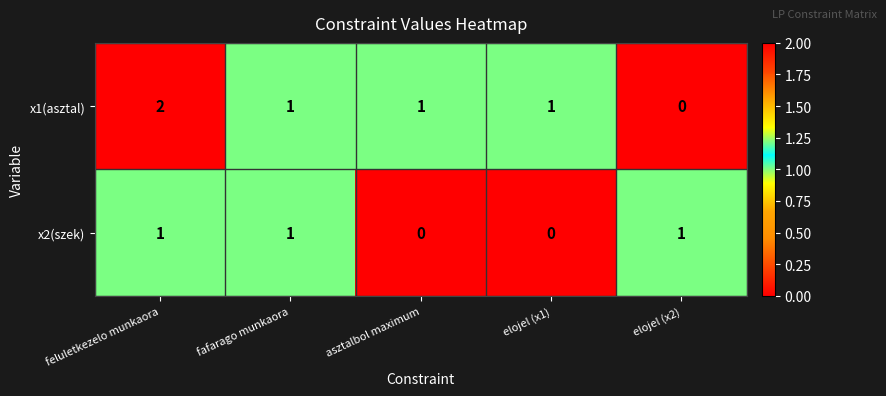

What is the sum of the x1(asztal) values at fafarago munkaora and feluletkezelo munkaora?

3